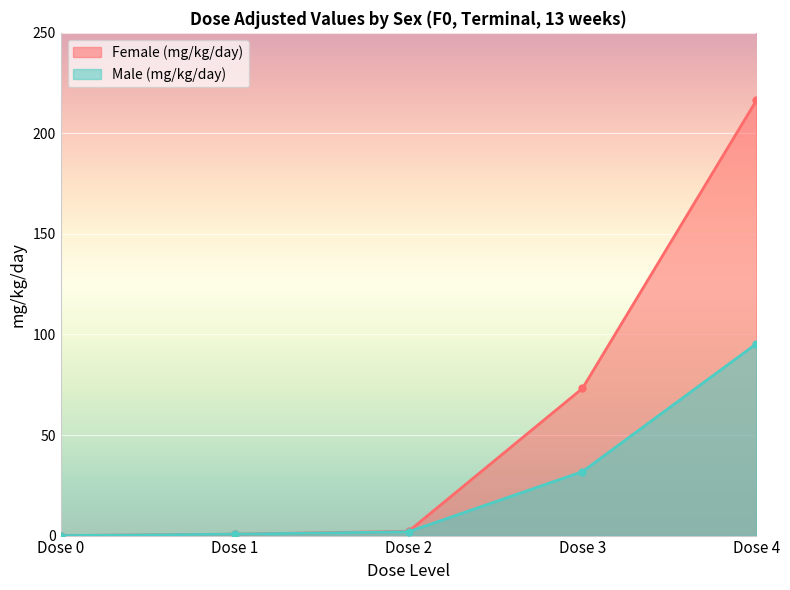

How many lines are shown in the chart?

2